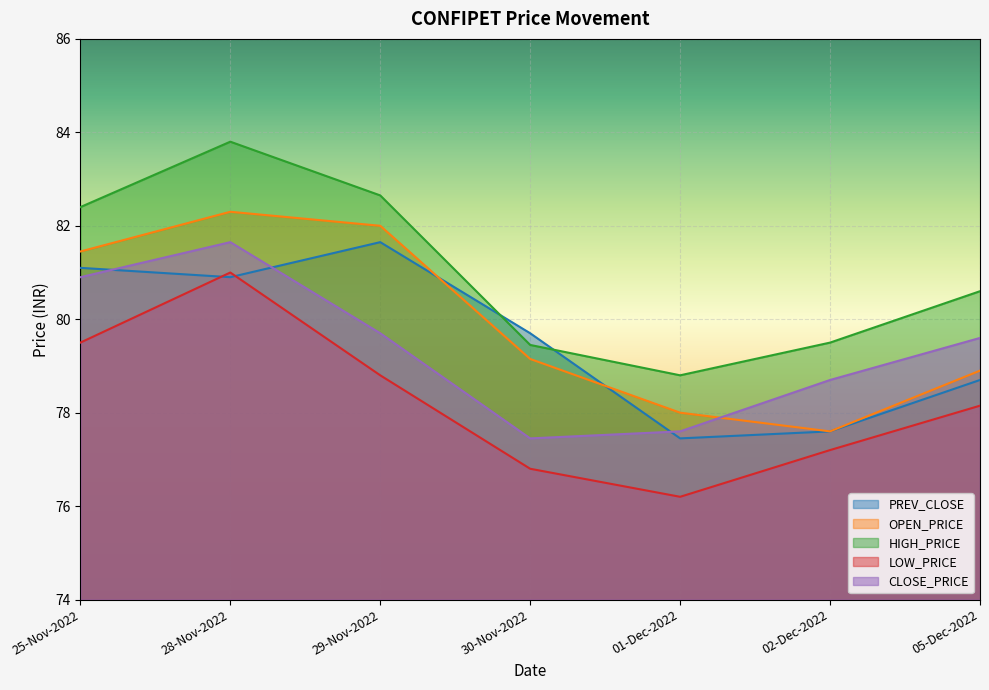

Reading left to right, transcribe all the data shown in this chart.

PREV_CLOSE: 25-Nov-2022=81.1	28-Nov-2022=80.9	29-Nov-2022=81.7	30-Nov-2022=79.7	01-Dec-2022=77.5	02-Dec-2022=77.6	05-Dec-2022=78.7
OPEN_PRICE: 25-Nov-2022=81.5	28-Nov-2022=82.3	29-Nov-2022=82.0	30-Nov-2022=79.2	01-Dec-2022=78.0	02-Dec-2022=77.6	05-Dec-2022=78.9
HIGH_PRICE: 25-Nov-2022=82.4	28-Nov-2022=83.8	29-Nov-2022=82.7	30-Nov-2022=79.5	01-Dec-2022=78.8	02-Dec-2022=79.5	05-Dec-2022=80.6
LOW_PRICE: 25-Nov-2022=79.5	28-Nov-2022=81.0	29-Nov-2022=78.8	30-Nov-2022=76.8	01-Dec-2022=76.2	02-Dec-2022=77.2	05-Dec-2022=78.2
CLOSE_PRICE: 25-Nov-2022=80.9	28-Nov-2022=81.7	29-Nov-2022=79.7	30-Nov-2022=77.5	01-Dec-2022=77.6	02-Dec-2022=78.7	05-Dec-2022=79.6